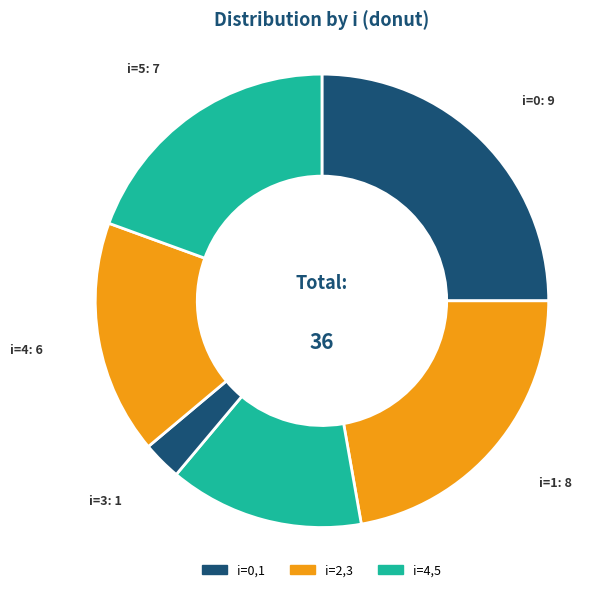

How many slices are in this pie chart?

6